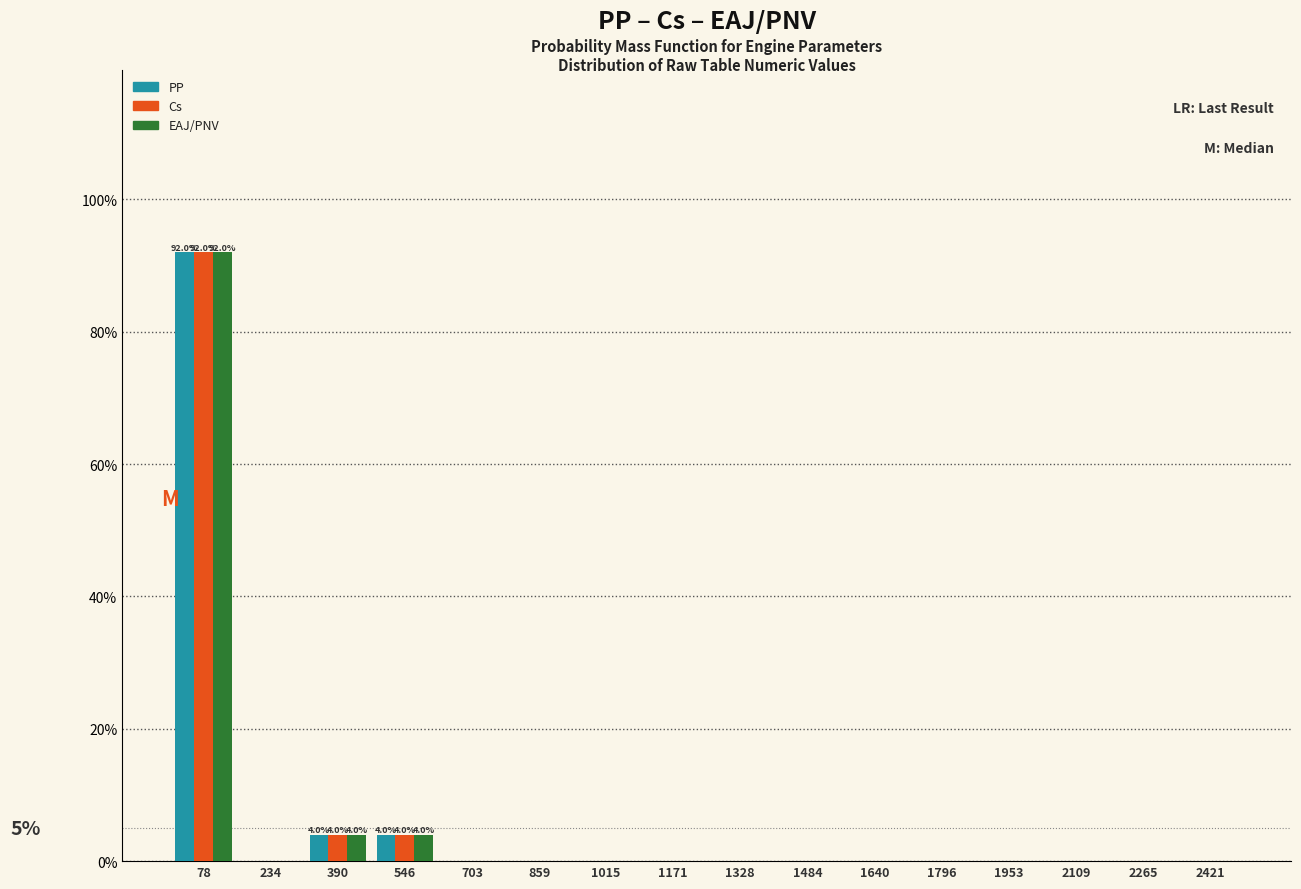

In the PP series, which range on the x-axis has the tallest bar?

0 to 160